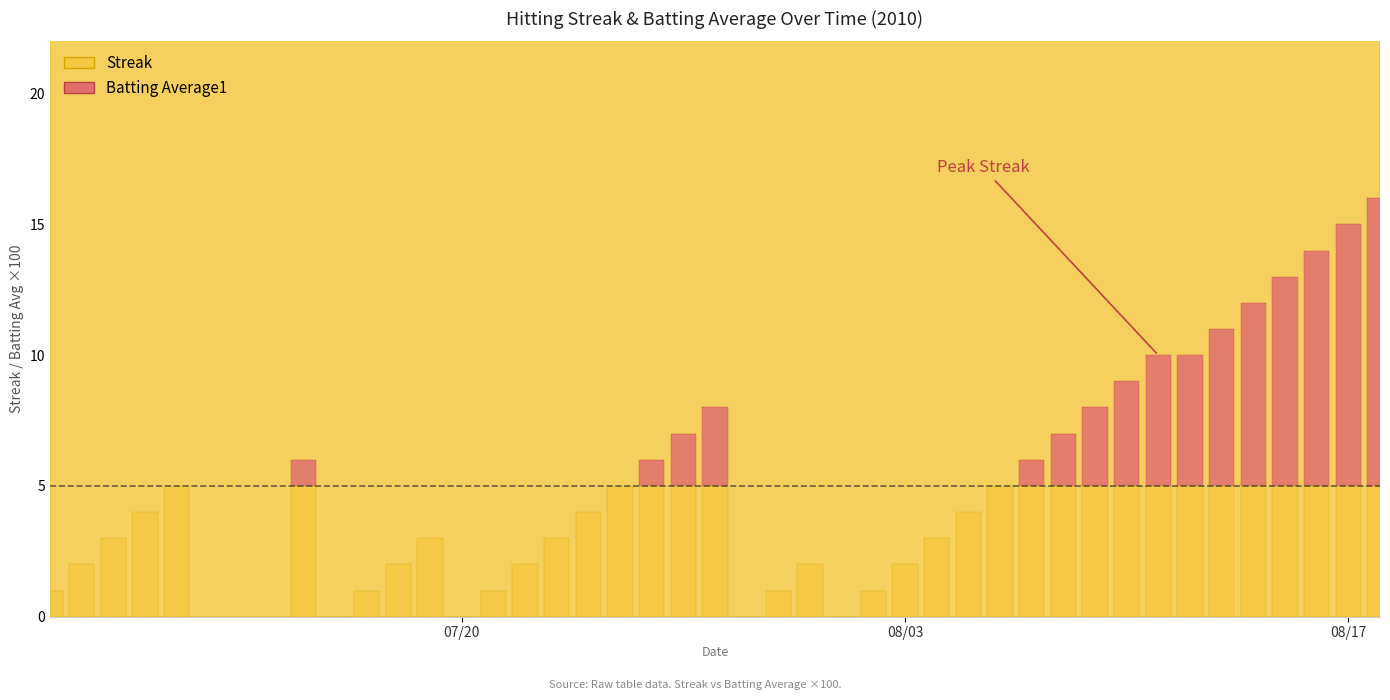

List the labels in order of Streak value, largest first.

39, 38, 37, 36, 35, 34, 32, 33, 31, 18, 30, 17, 29, 5, 16, 28, 4, 15, 27, 3, 14, 26, 2, 9, 13, 25, 1, 8, 12, 21, 24, 0, 7, 11, 20, 23, 6, 10, 19, 22